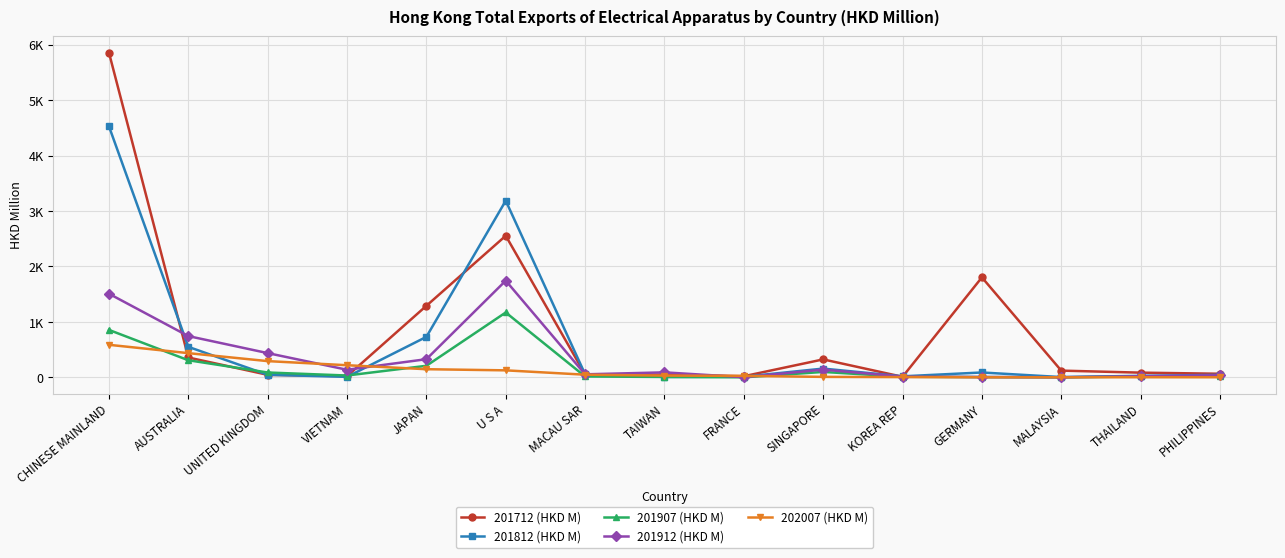

Does the chart have visible grid lines?

Yes